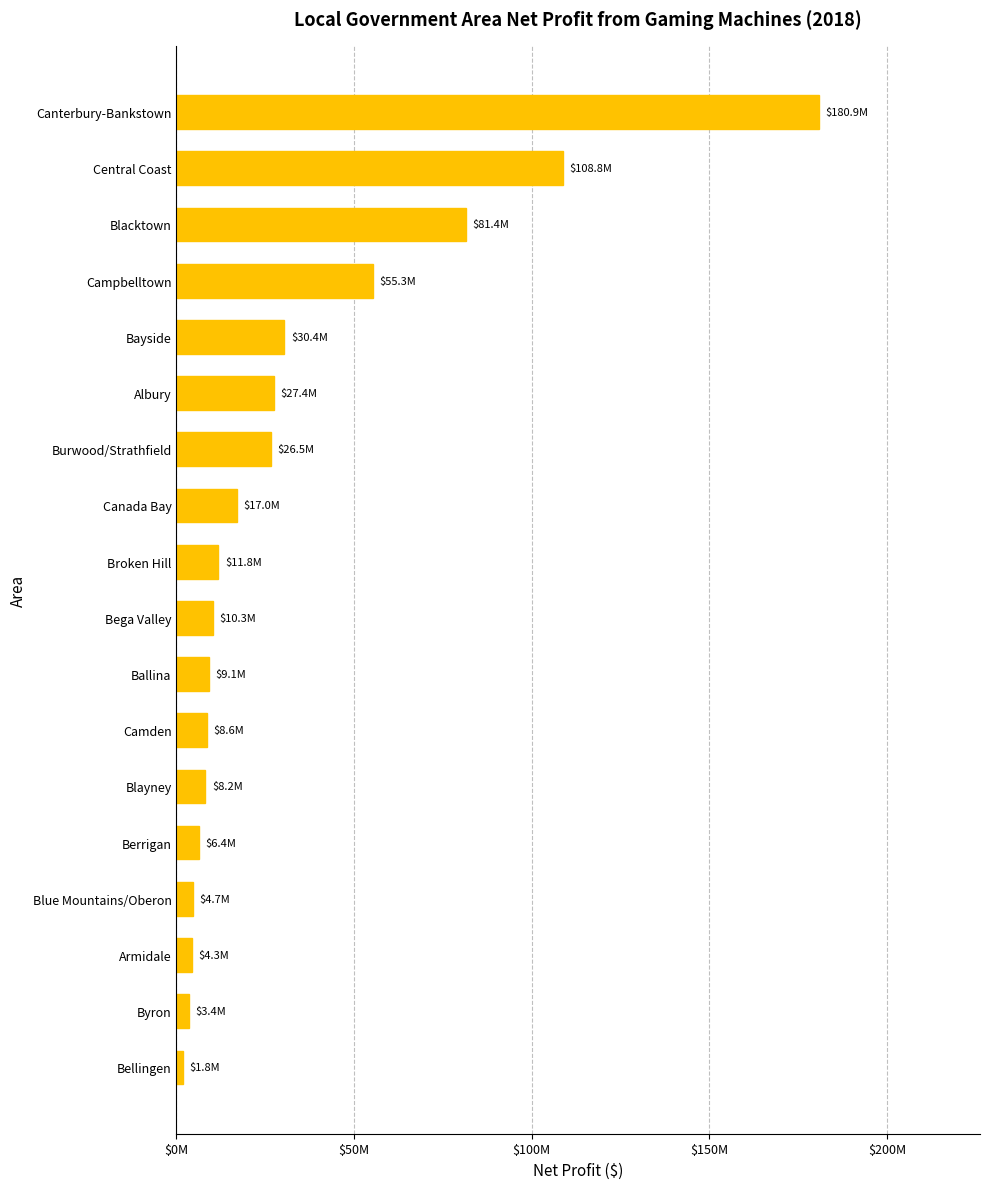

What is the maximum value shown in the chart?

180914686.6